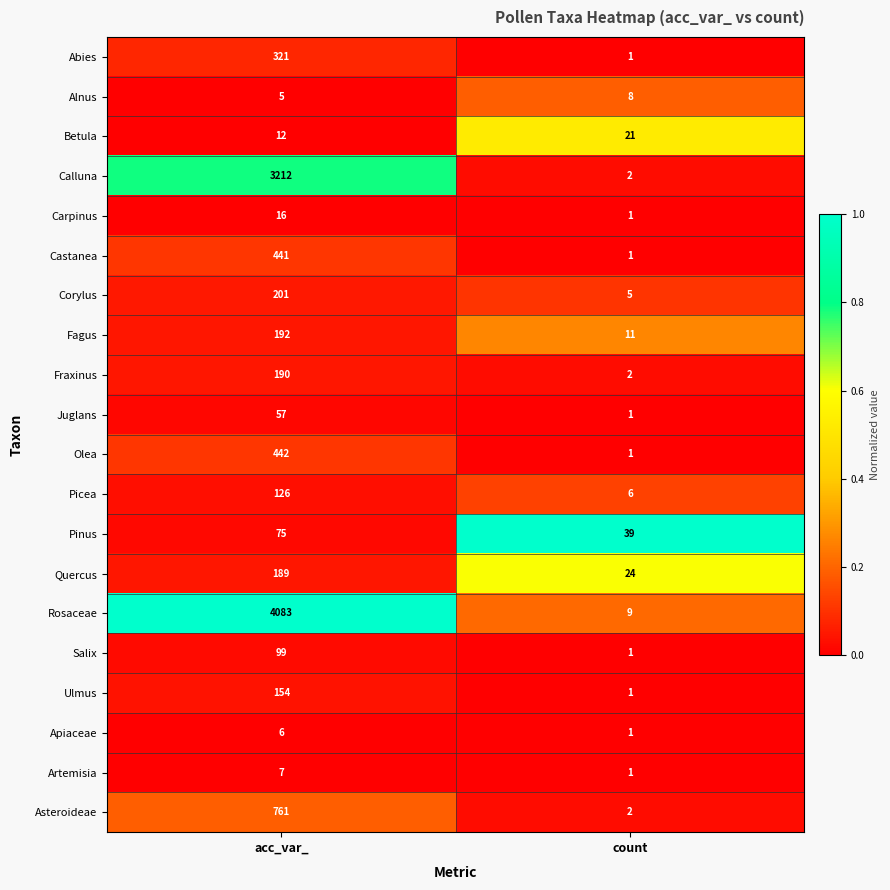

What is the sum of the Corylus values at count and acc_var_?

206